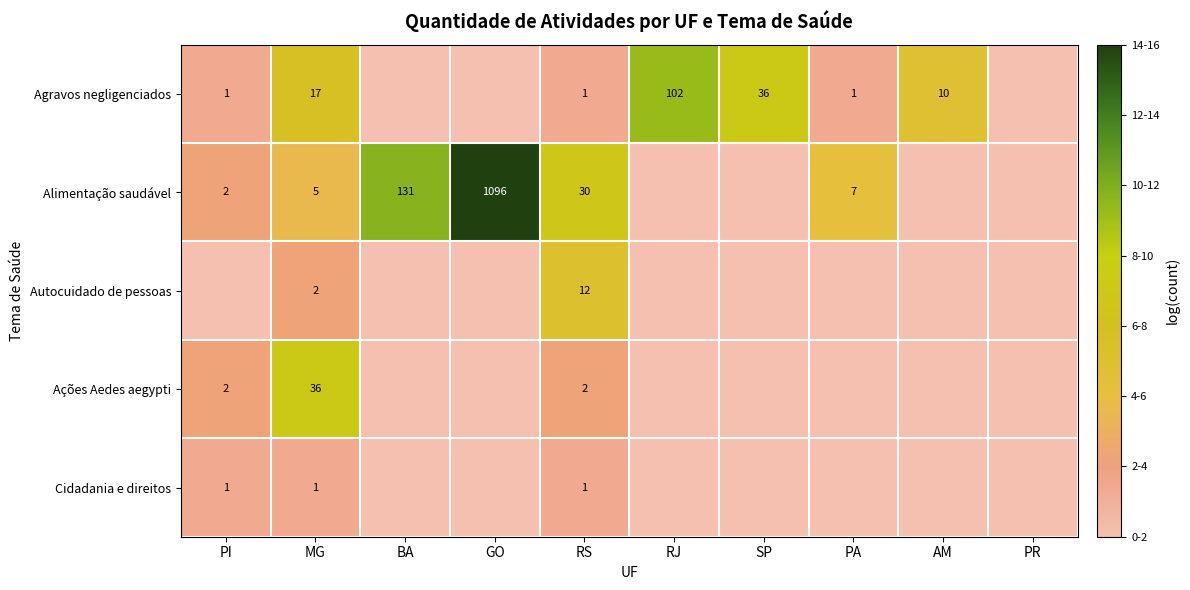

What is the difference between the Agravos negligenciados values at SP and RS?

35